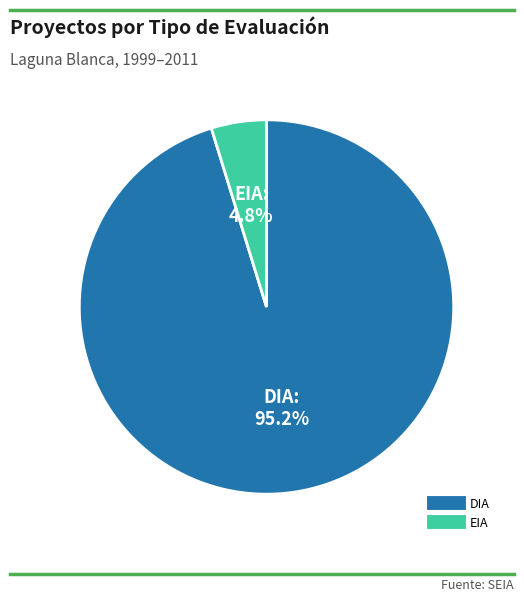

Is there any slice that represents more than half of the pie?

Yes